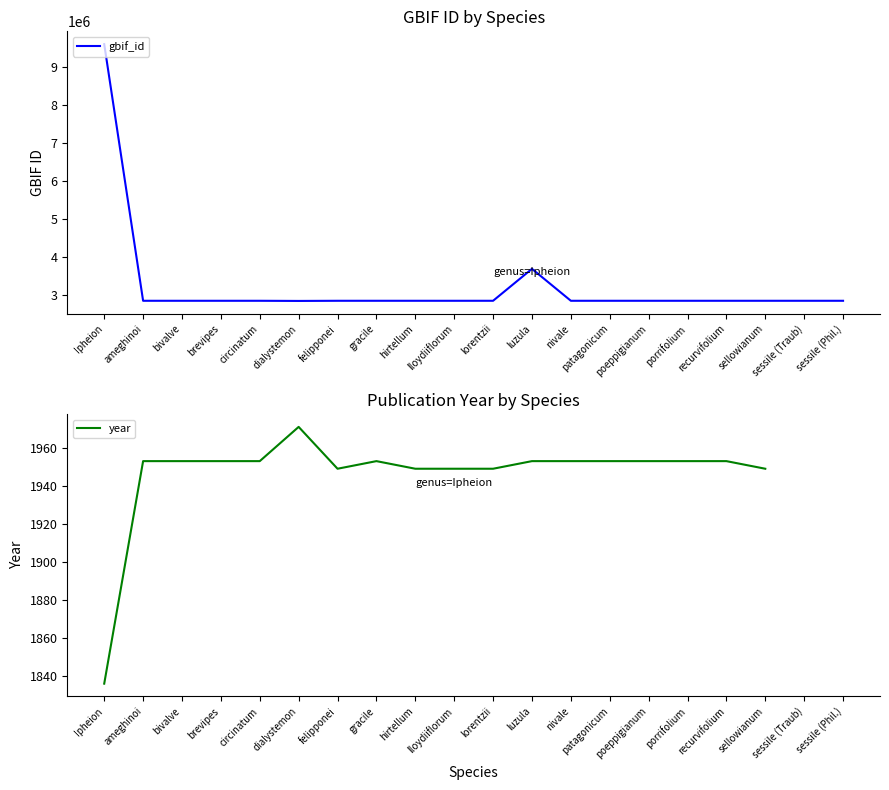

At which label is gbif_id closest to 6224917?

luzula